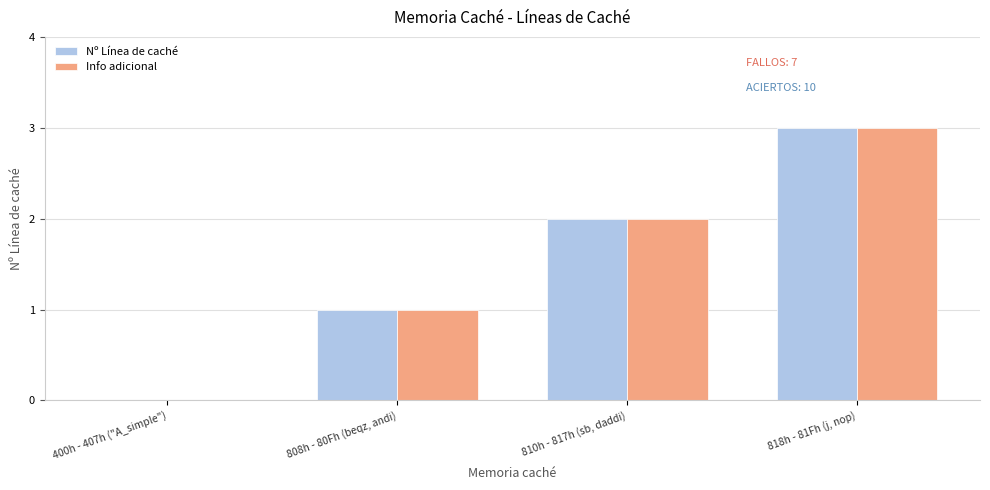

How many Nº Línea de caché values are between 1 and 3?

3